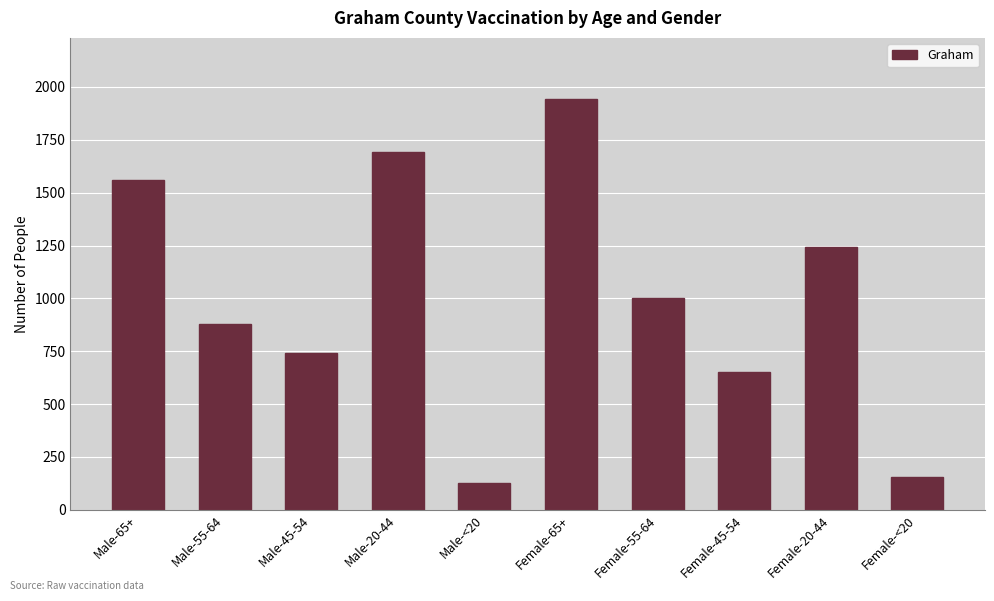

What is the maximum value shown in the chart?

1941